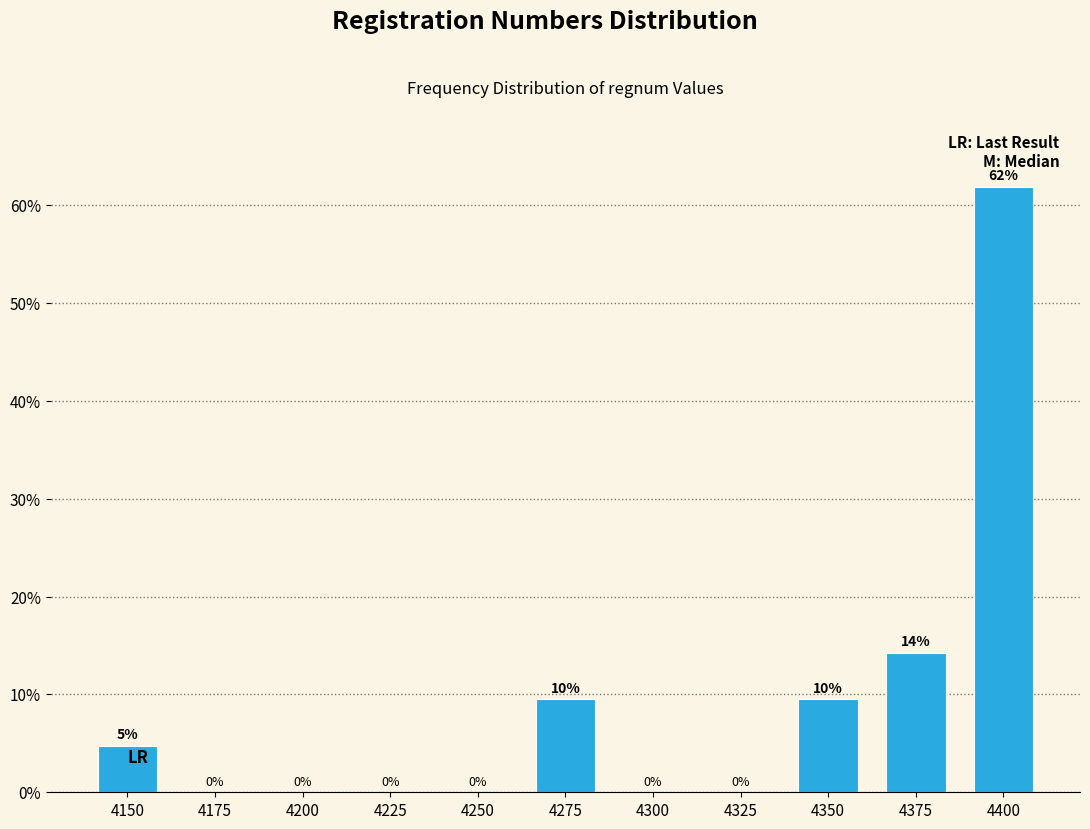

Which has a higher value, 4150 or 4325?

4150